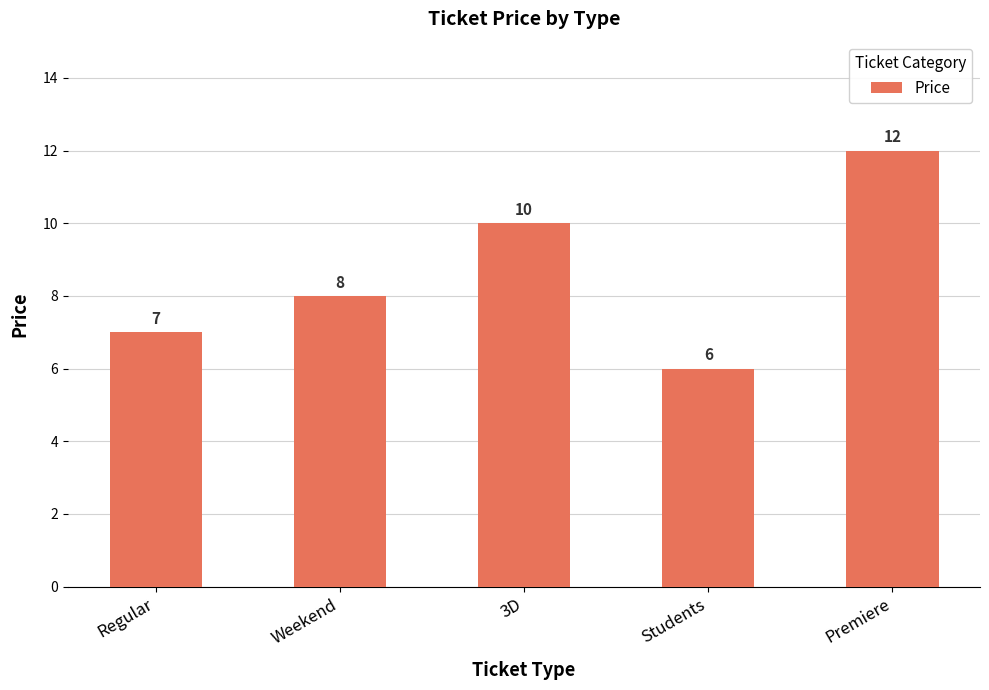

Count the number of data series in this chart.

1